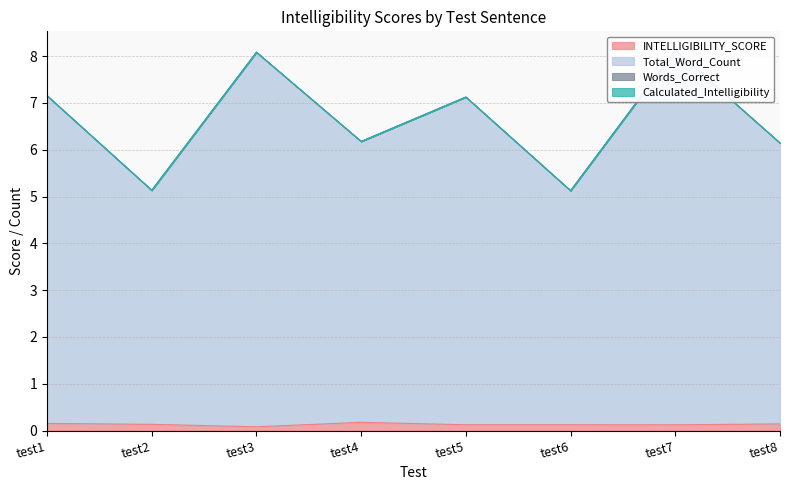

Is it true that INTELLIGIBILITY_SCORE equals 0.1 at test6?

True